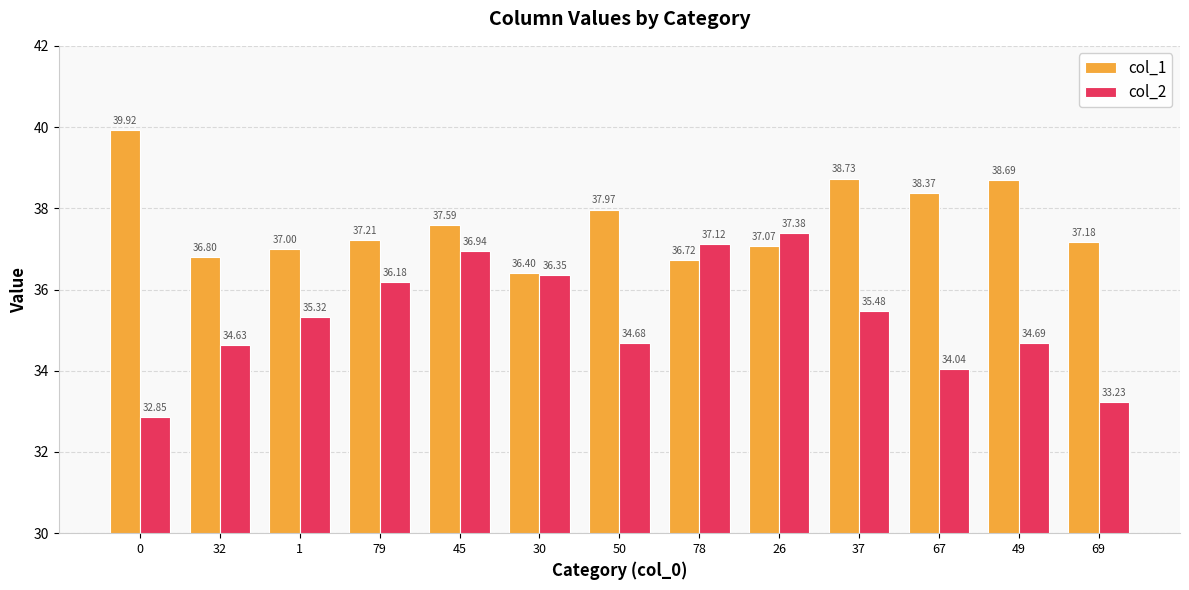

What is the sum of all col_2 values?

458.9